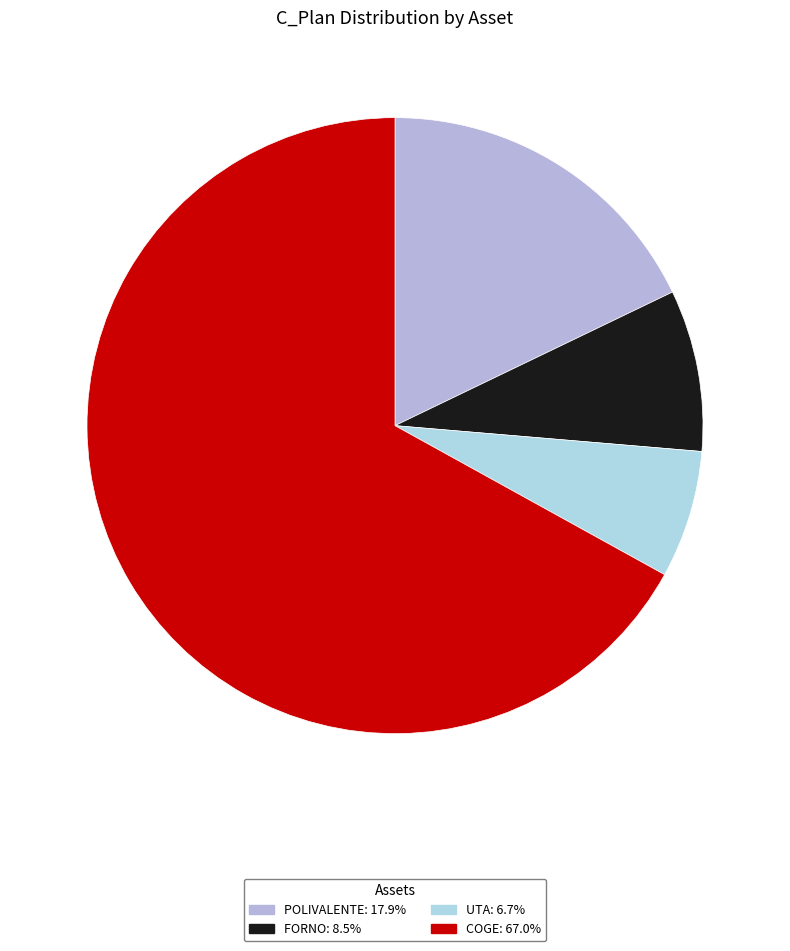

How many segments does this pie chart have?

4